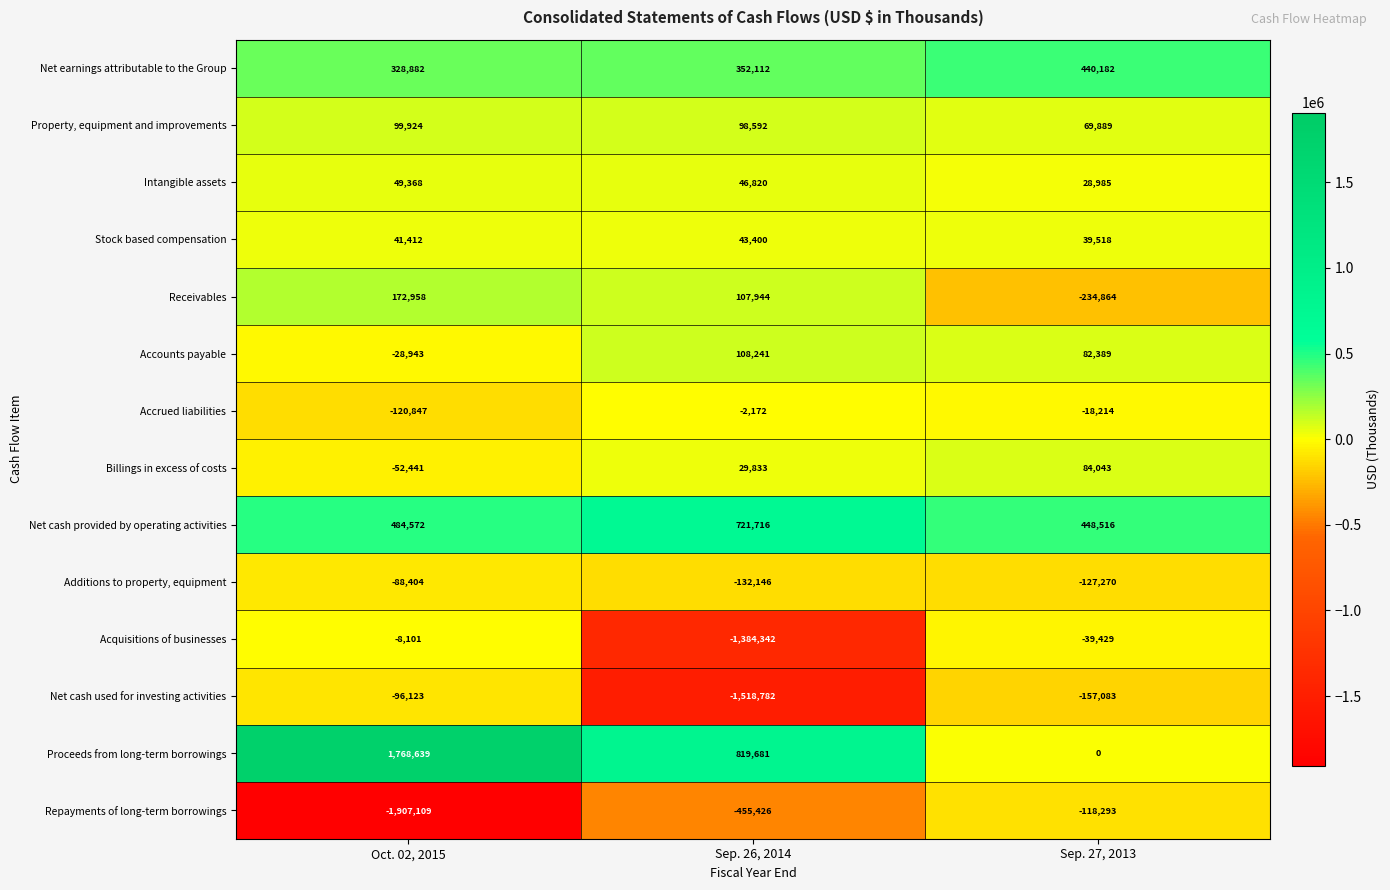

What is the difference between the maximum and minimum values in the Net earnings attributable to the Group series?

111300